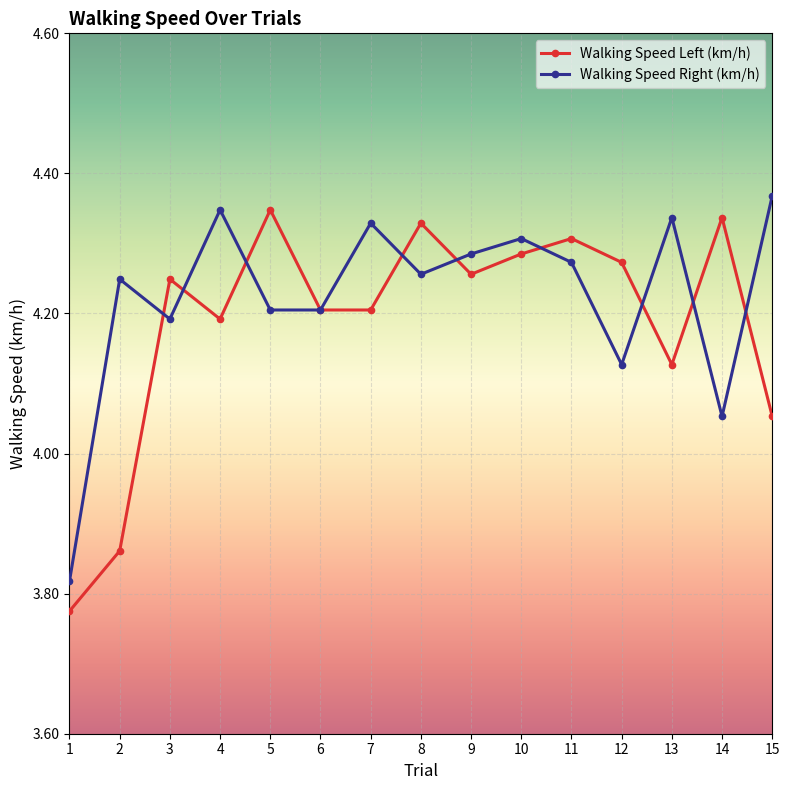

Is the value of Walking Speed Left (km/h) at 15 greater than the value of Walking Speed Right (km/h) at 5?

No